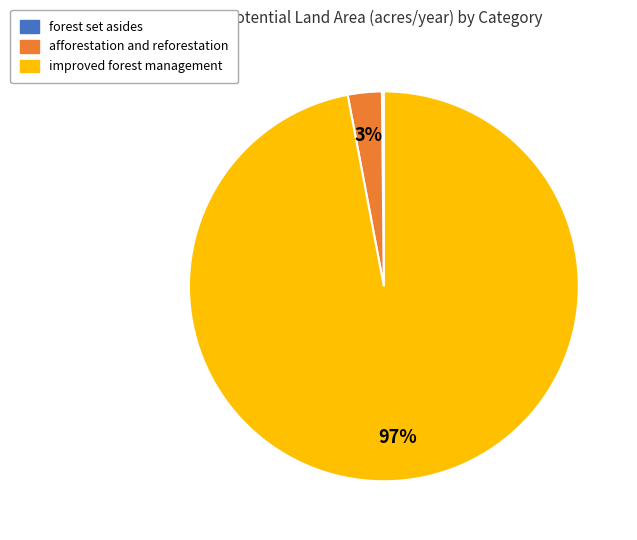

To the nearest percent, what is the difference between the improved forest management and afforestation and reforestation slice percentages?

94%